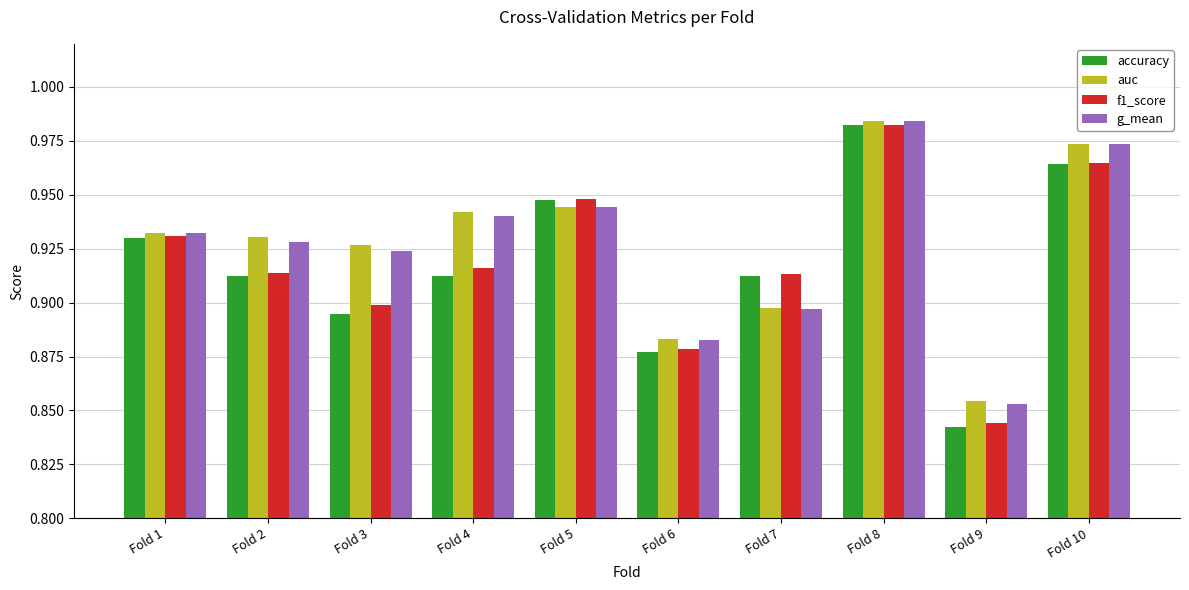

What is the sum of all f1_score values?

9.2